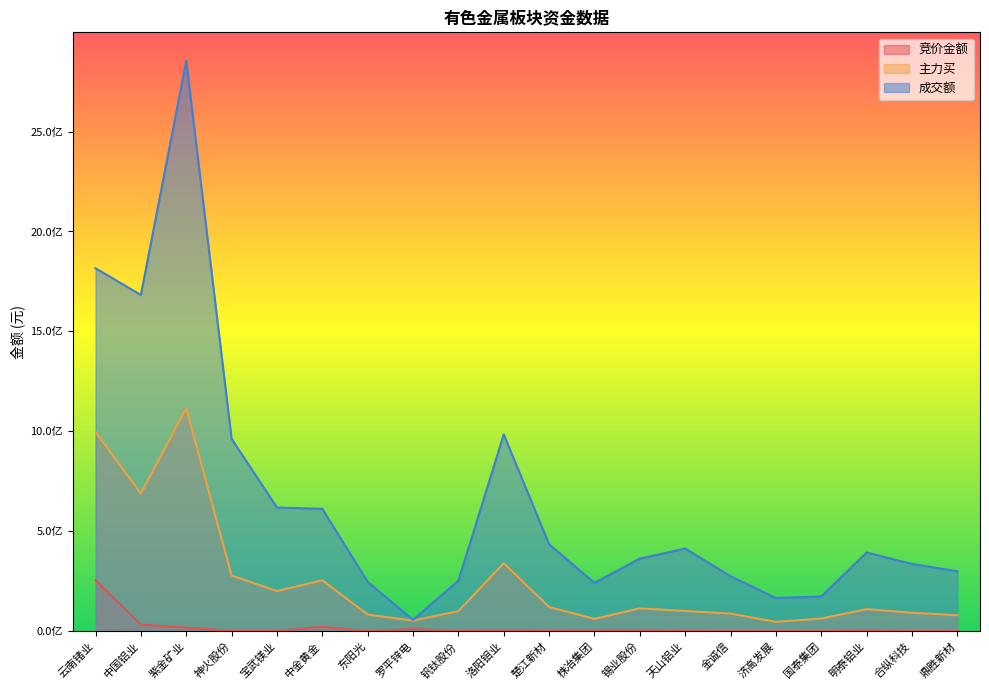

Read the 竞价金额 value at 洛阳钼业, to the nearest 10.

4513500